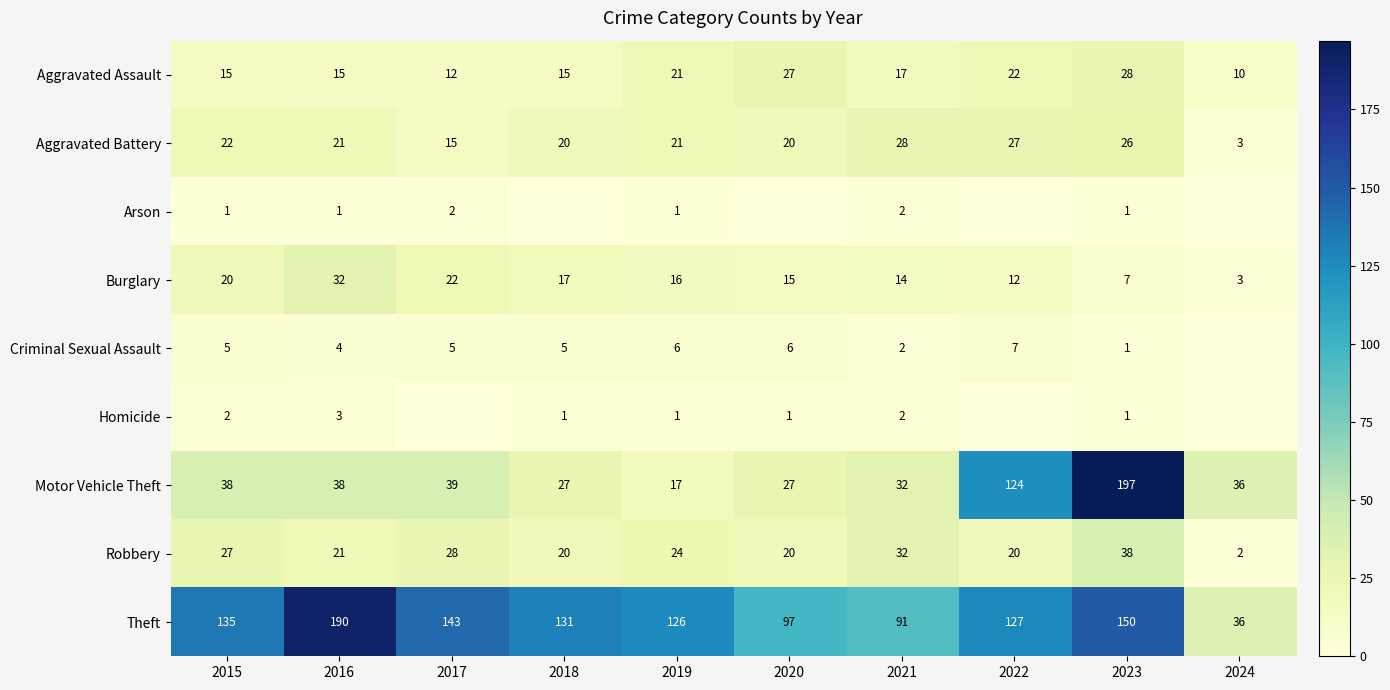

Between 2017 and 2018, which is larger?

2018